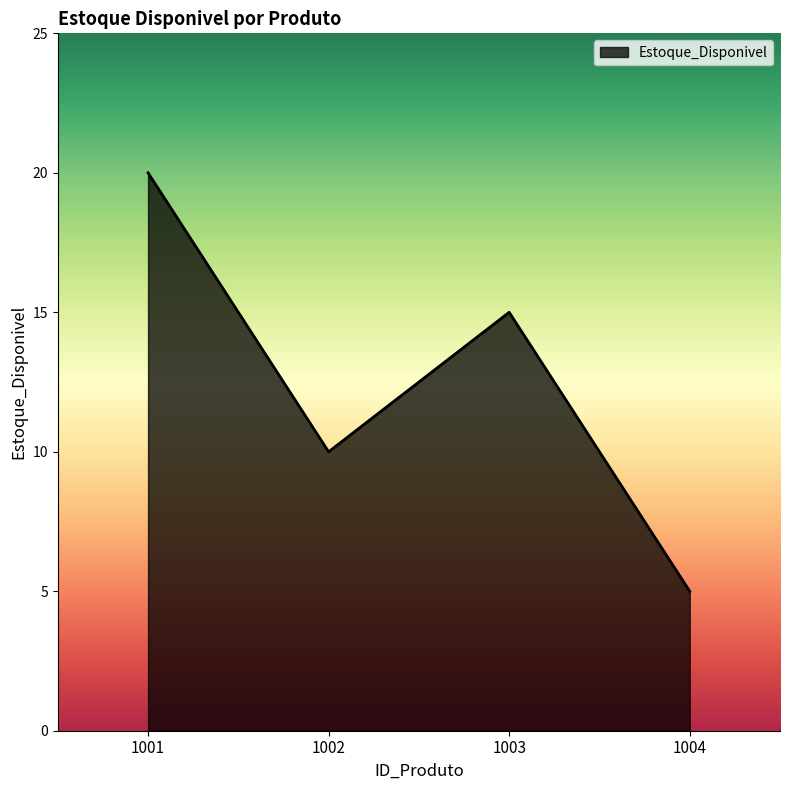

What is the change in value from 1001 to 1003?

-5